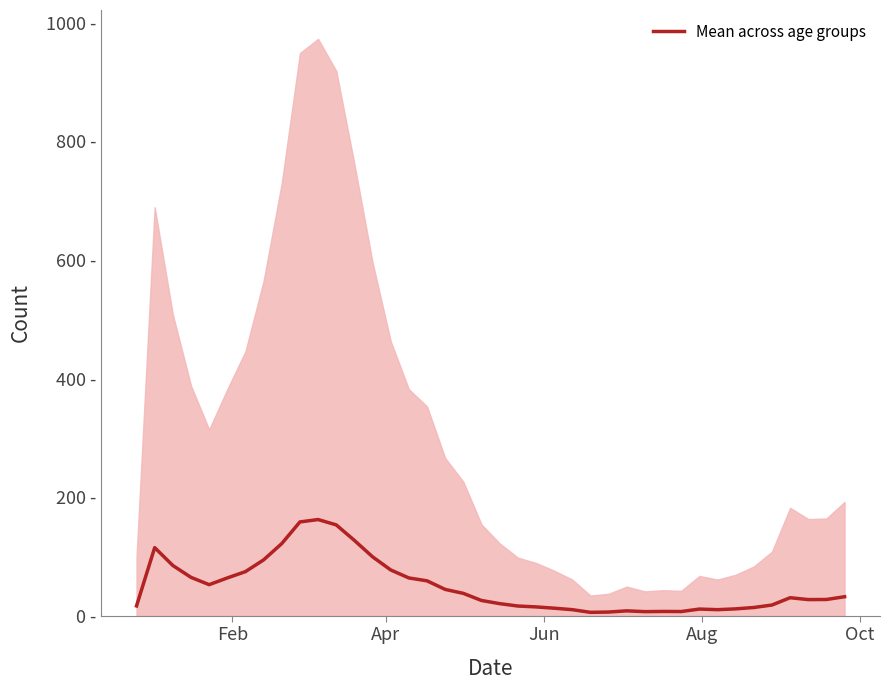

Reading right to left, what are all the values shown in this chart?

32.0	27.3	27.2	30.3	18.0	13.8	11.5	10.2	11.2	7.0	7.2	6.8	8.2	6.2	5.7	10.2	12.7	14.8	16.3	20.3	25.7	37.7	44.3	58.8	63.7	77.2	99.3	127.0	153.2	162.2	158.2	121.7	94.2	74.3	63.7	52.3	64.7	84.7	114.8	16.5